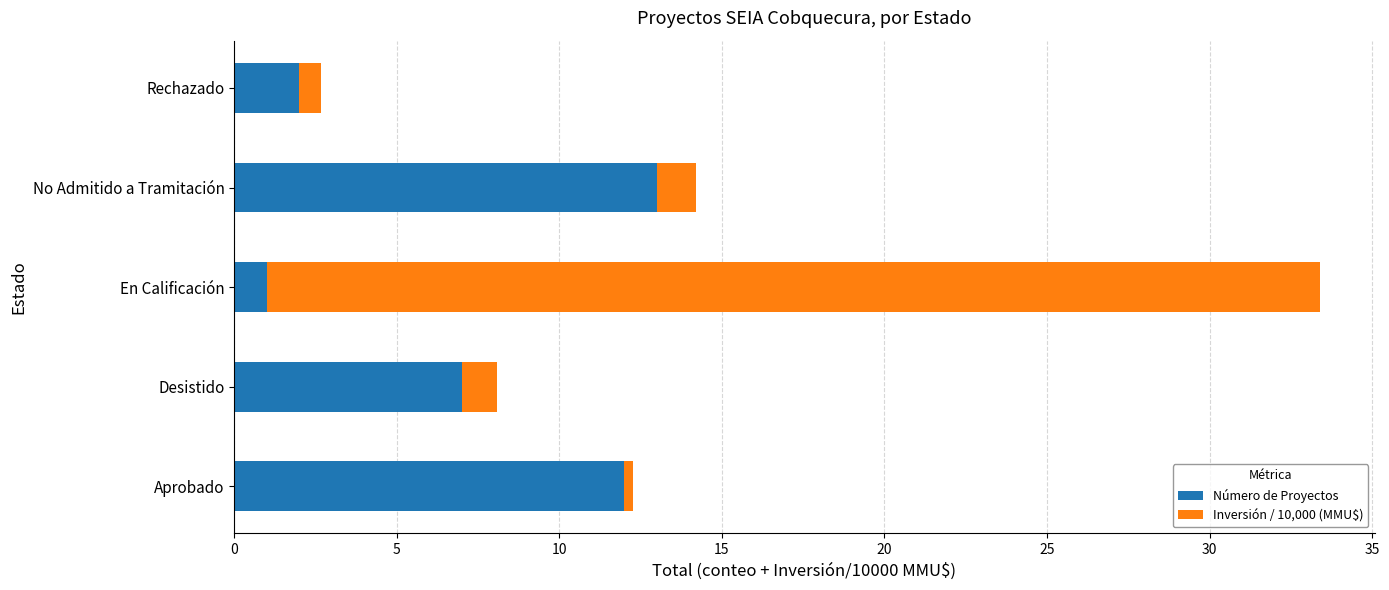

What is the maximum value for Número de Proyectos?

13.0